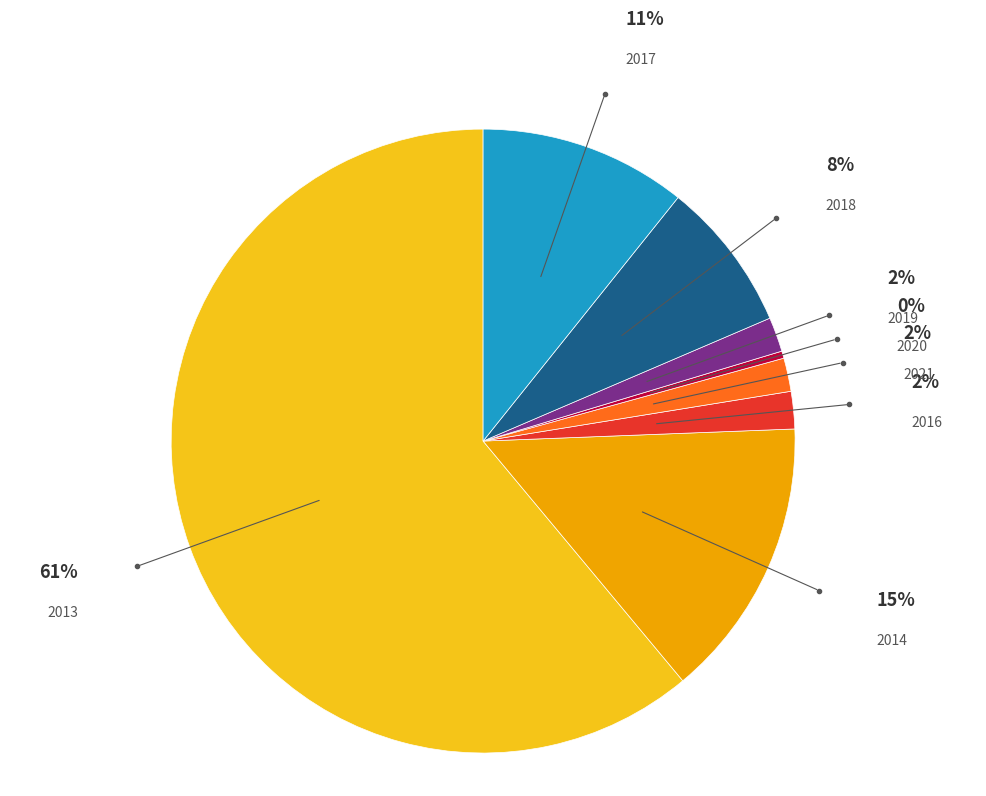

Is there any slice that represents more than half of the pie?

Yes